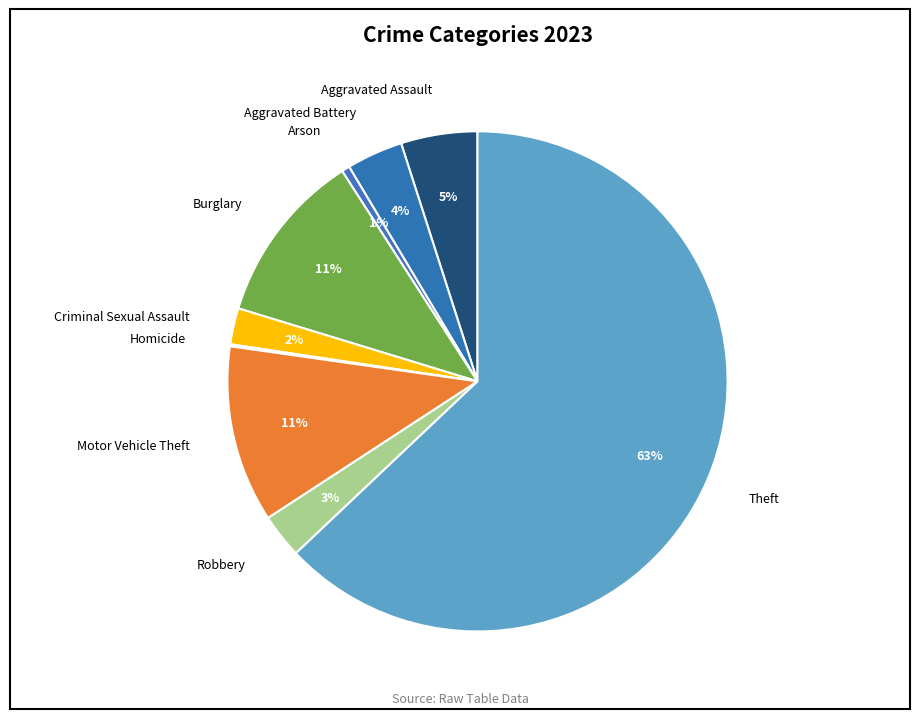

Which slice represents more than half of the pie?

Theft